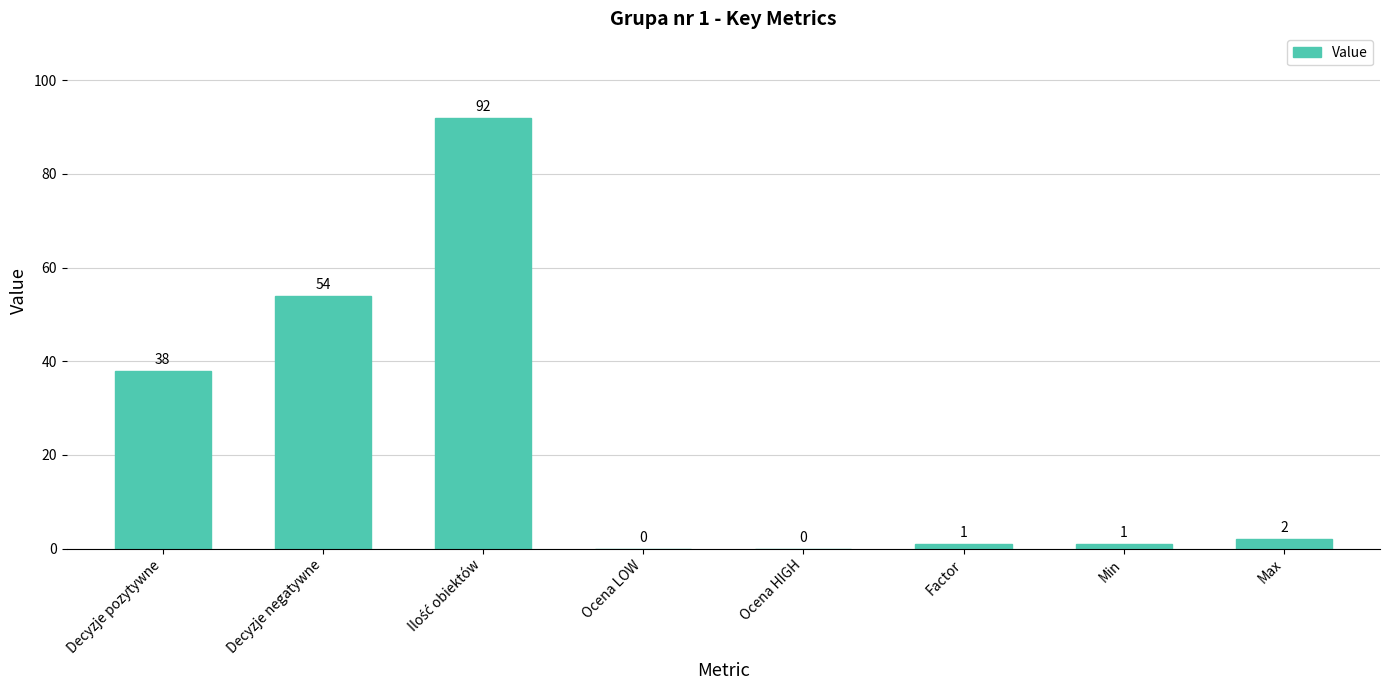

Where is the data nearest to the value 46?

Decyzje pozytywne